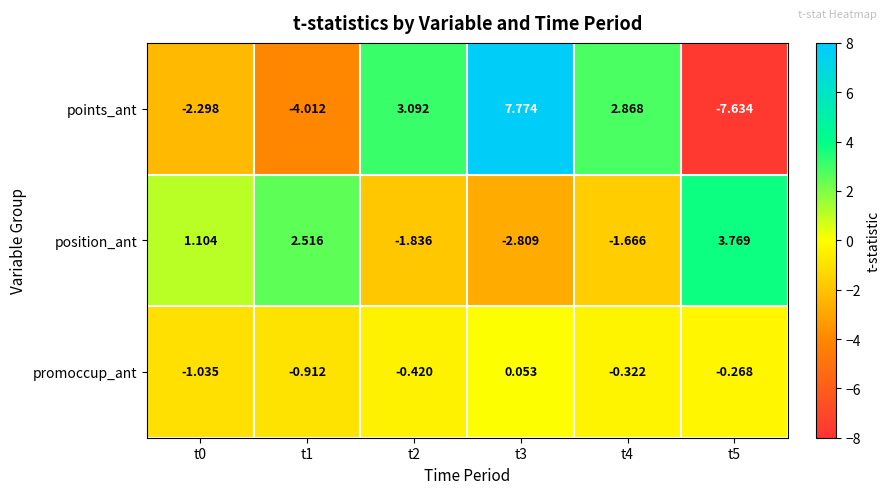

Which series has the widest spread of values?

points_ant